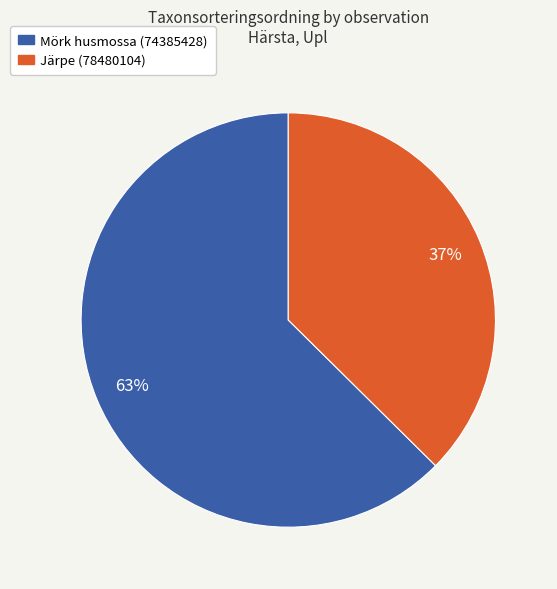

Is the sum of Järpe (78480104) and Mörk husmossa (74385428) greater than half?

Yes